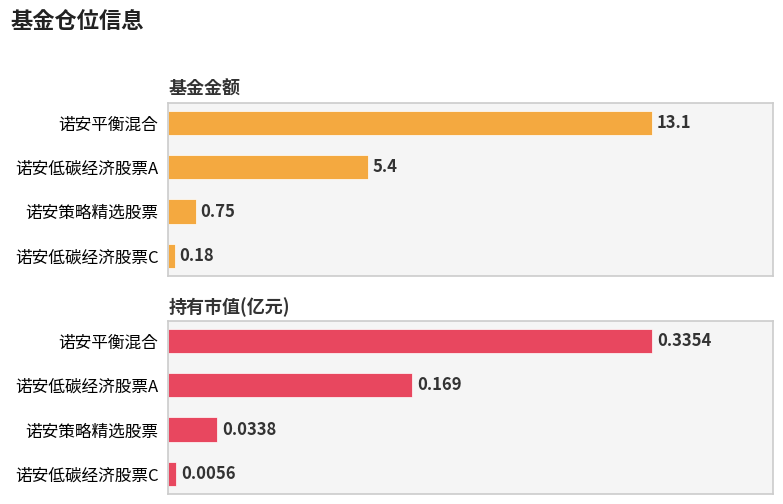

Rank the series at 诺安平衡混合 from highest to lowest value.

基金金额, 持有市值(亿元)